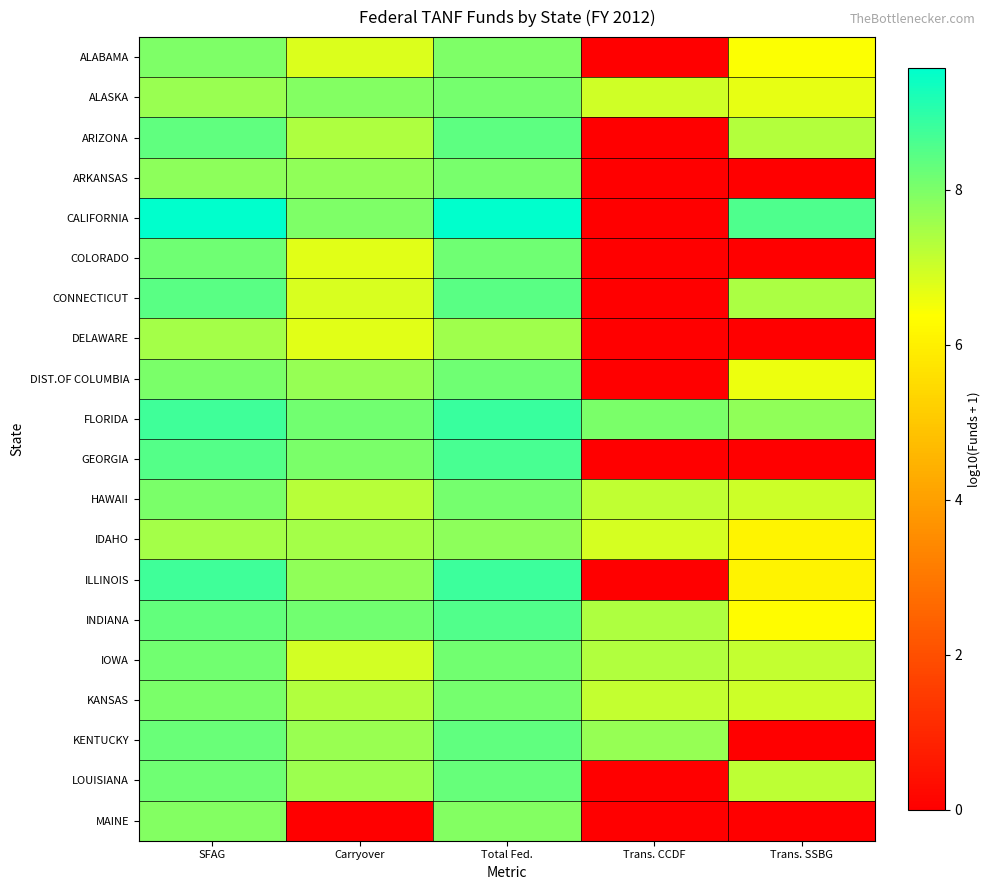

Reading left to right, extract all data points from this chart.

ALABAMA: SFAG=8.0	Carryover=6.8	Total Fed.=8.0	Trans. CCDF=0.0	Trans. SSBG=6.4
ALASKA: SFAG=7.7	Carryover=7.9	Total Fed.=8.1	Trans. CCDF=7.0	Trans. SSBG=6.7
ARIZONA: SFAG=8.3	Carryover=7.4	Total Fed.=8.4	Trans. CCDF=0.0	Trans. SSBG=7.3
ARKANSAS: SFAG=7.8	Carryover=7.8	Total Fed.=8.1	Trans. CCDF=0.0	Trans. SSBG=0.0
CALIFORNIA: SFAG=9.6	Carryover=8.0	Total Fed.=9.6	Trans. CCDF=0.0	Trans. SSBG=8.6
COLORADO: SFAG=8.2	Carryover=6.7	Total Fed.=8.2	Trans. CCDF=0.0	Trans. SSBG=0.0
CONNECTICUT: SFAG=8.4	Carryover=6.9	Total Fed.=8.4	Trans. CCDF=0.0	Trans. SSBG=7.4
DELAWARE: SFAG=7.5	Carryover=6.8	Total Fed.=7.6	Trans. CCDF=0.0	Trans. SSBG=0.0
DIST.OF COLUMBIA: SFAG=8.0	Carryover=7.7	Total Fed.=8.2	Trans. CCDF=0.0	Trans. SSBG=6.6
FLORIDA: SFAG=8.7	Carryover=8.1	Total Fed.=8.8	Trans. CCDF=8.0	Trans. SSBG=7.7
GEORGIA: SFAG=8.5	Carryover=8.0	Total Fed.=8.6	Trans. CCDF=0.0	Trans. SSBG=0.0
HAWAII: SFAG=8.0	Carryover=7.3	Total Fed.=8.1	Trans. CCDF=7.2	Trans. SSBG=7.0
IDAHO: SFAG=7.5	Carryover=7.5	Total Fed.=7.8	Trans. CCDF=6.9	Trans. SSBG=6.1
ILLINOIS: SFAG=8.8	Carryover=7.8	Total Fed.=8.8	Trans. CCDF=0.0	Trans. SSBG=6.1
INDIANA: SFAG=8.3	Carryover=8.1	Total Fed.=8.5	Trans. CCDF=7.4	Trans. SSBG=6.3
IOWA: SFAG=8.1	Carryover=6.9	Total Fed.=8.1	Trans. CCDF=7.4	Trans. SSBG=7.1
KANSAS: SFAG=8.0	Carryover=7.4	Total Fed.=8.1	Trans. CCDF=7.1	Trans. SSBG=7.0
KENTUCKY: SFAG=8.3	Carryover=7.6	Total Fed.=8.4	Trans. CCDF=7.7	Trans. SSBG=0.0
LOUISIANA: SFAG=8.2	Carryover=7.6	Total Fed.=8.3	Trans. CCDF=0.0	Trans. SSBG=7.2
MAINE: SFAG=7.9	Carryover=0.0	Total Fed.=7.9	Trans. CCDF=0.0	Trans. SSBG=0.0